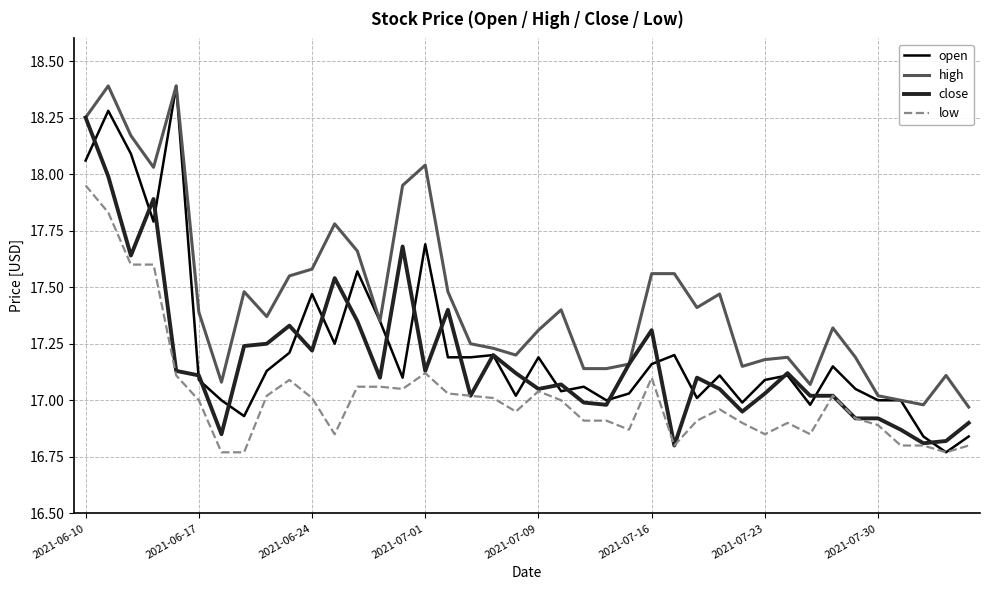

What is the greatest value displayed?

18.4